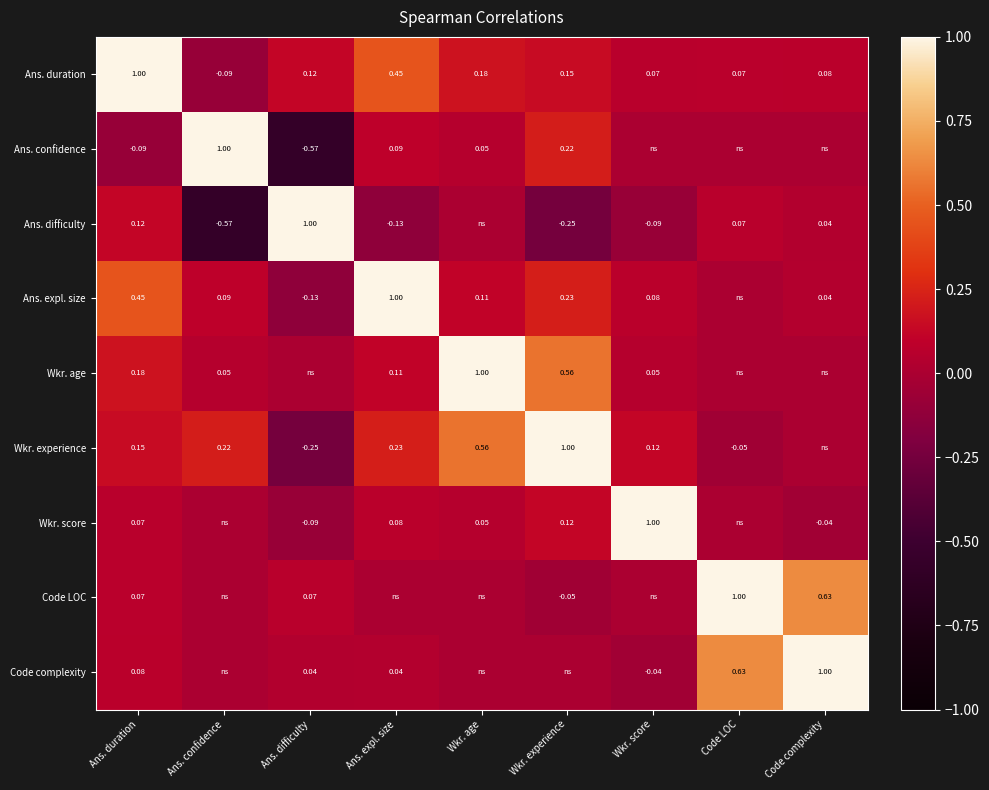

At Ans. confidence, list the series in order from largest to smallest.

Ans. confidence, Wkr. experience, Ans. expl. size, Wkr. age, Wkr. score, Code LOC, Code complexity, Ans. duration, Ans. difficulty